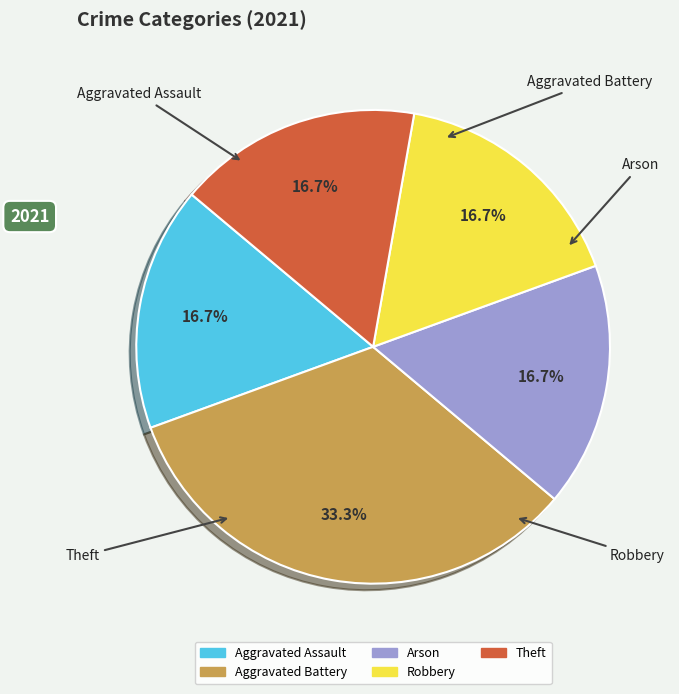

To the nearest percent, what is the combined percentage of Aggravated Battery and Arson?

50%